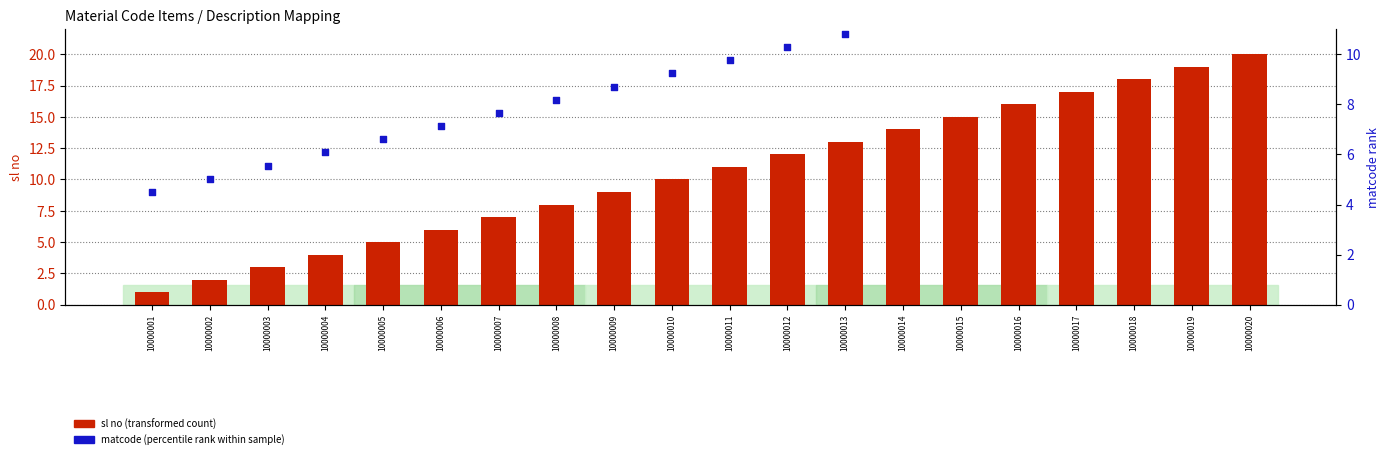

At which category is the sum across all series the highest?

10000020